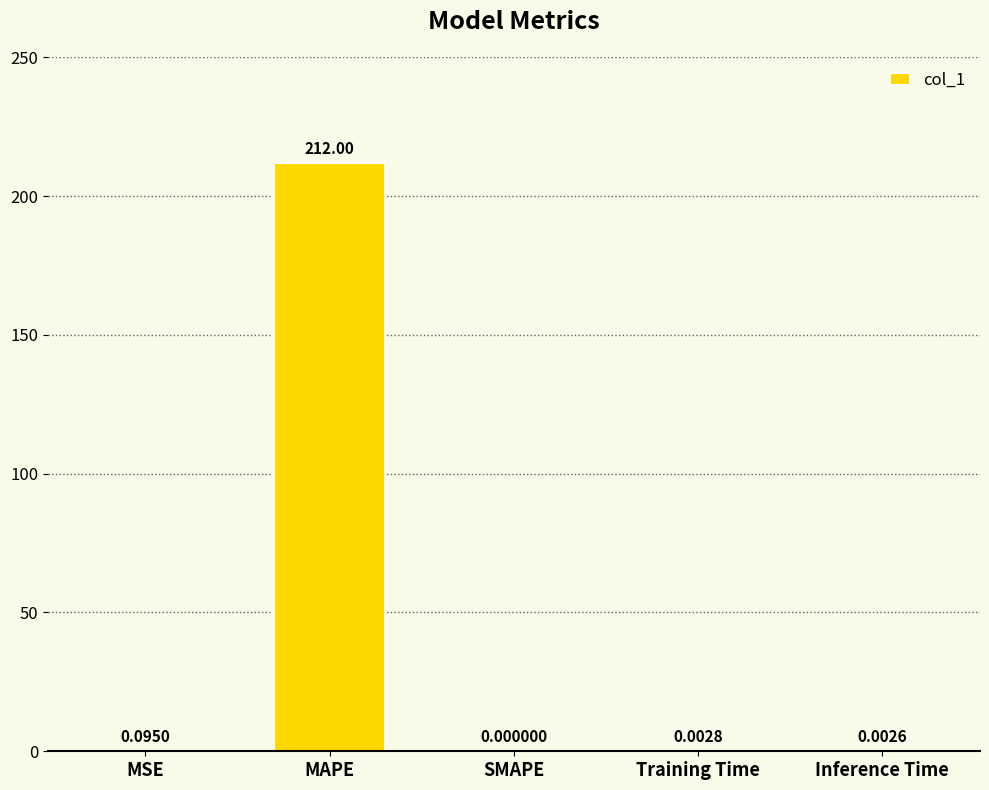

Which has a higher value, SMAPE or Training Time?

Training Time